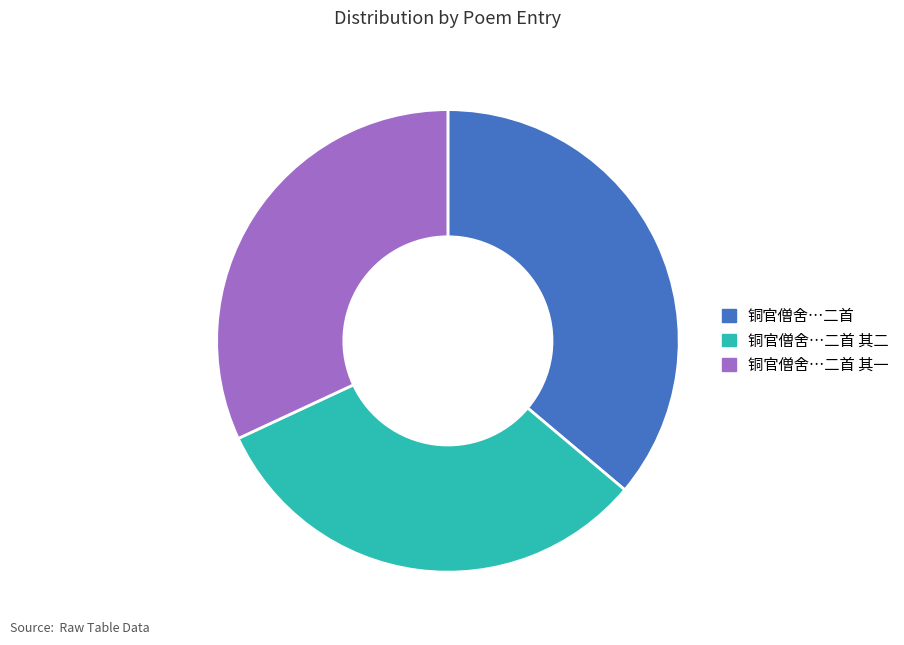

Is there a majority slice in this chart?

No